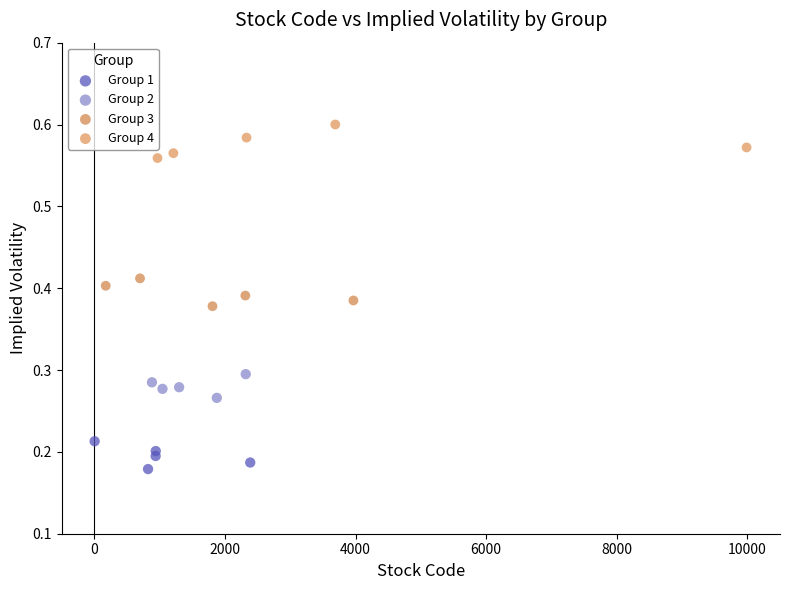

Which series reaches the minimum Y coordinate?

Group 1